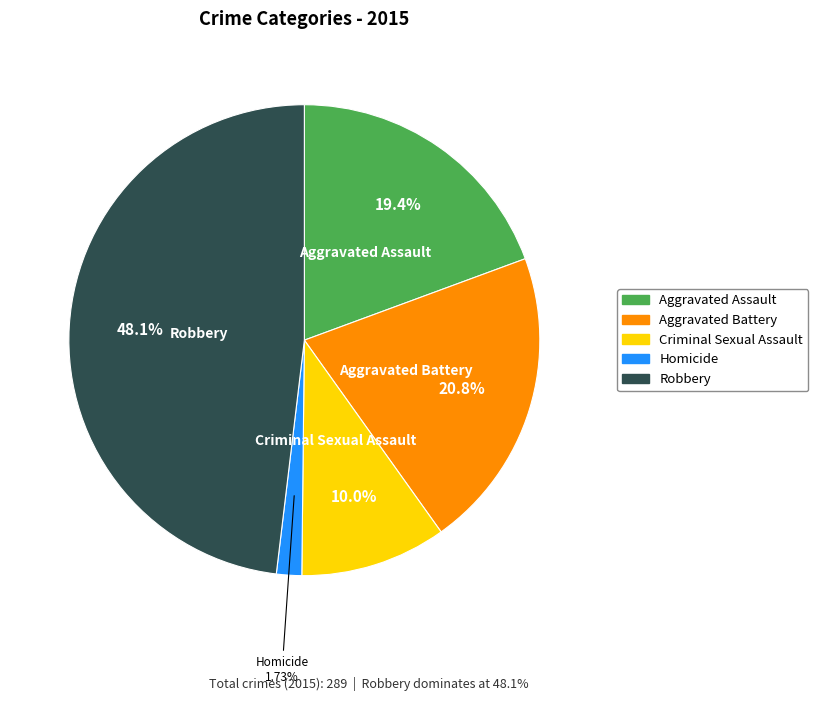

Which has a higher value, Aggravated Battery or Robbery?

Robbery